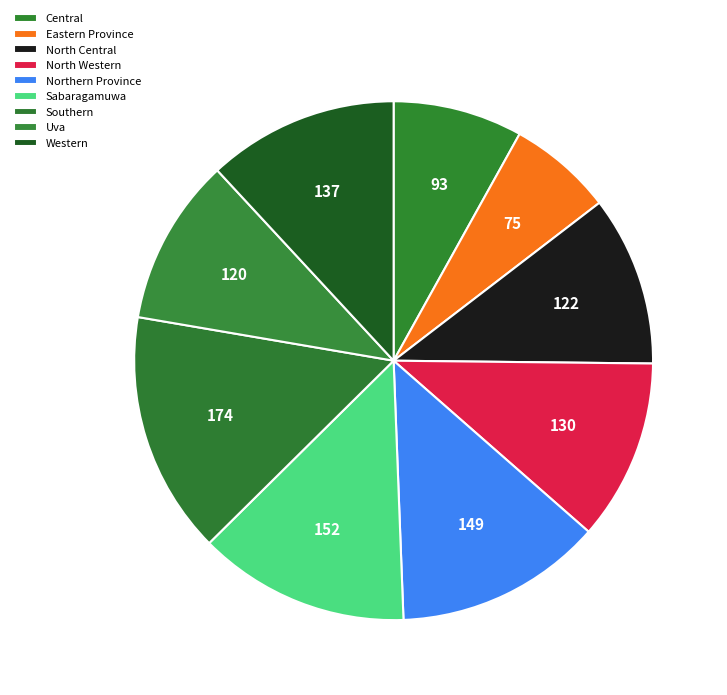

Approximately how many times larger is the value at Central compared to Southern?

0.5